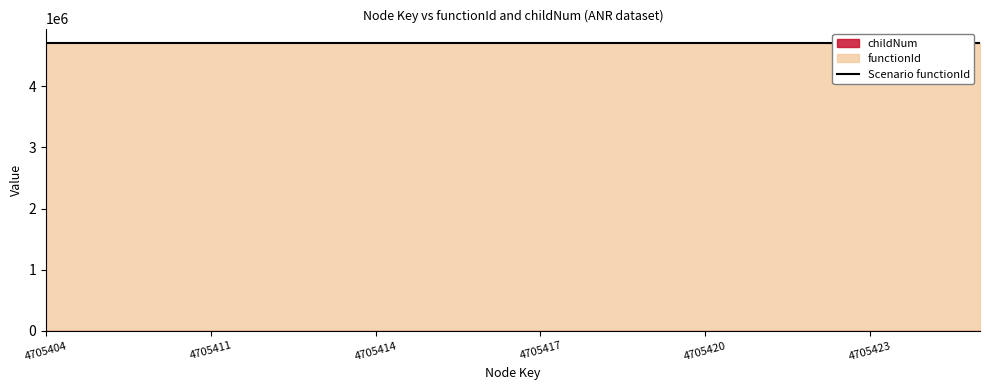

At which category does childNum reach its first local peak?

4705412